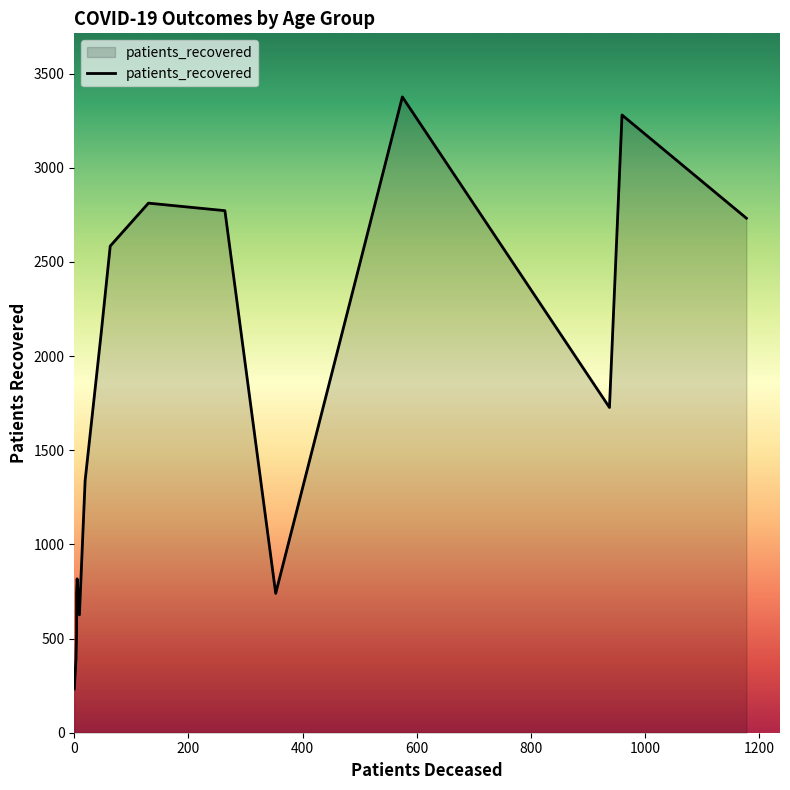

True or false: the data shows 233 at 0.

True